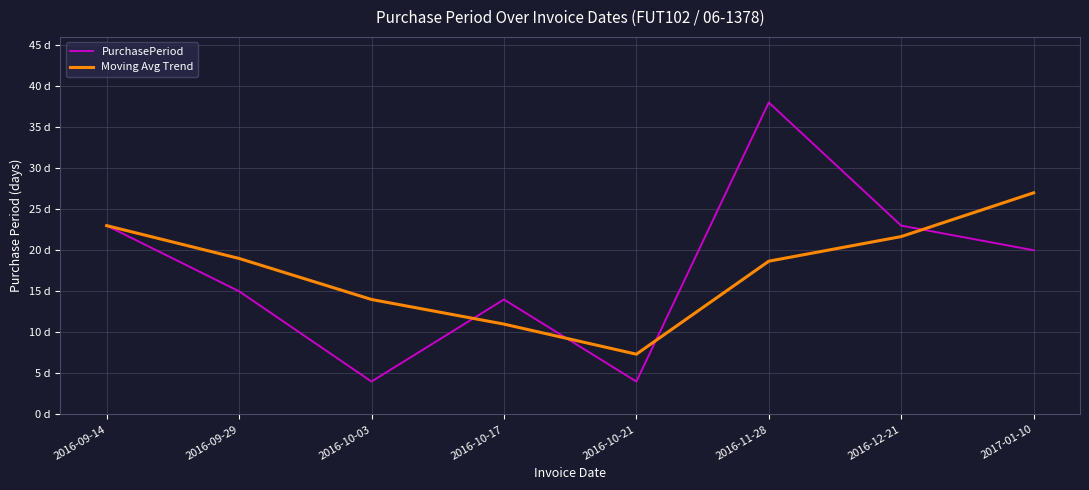

How many interior local valleys does the PurchasePeriod series have?

2